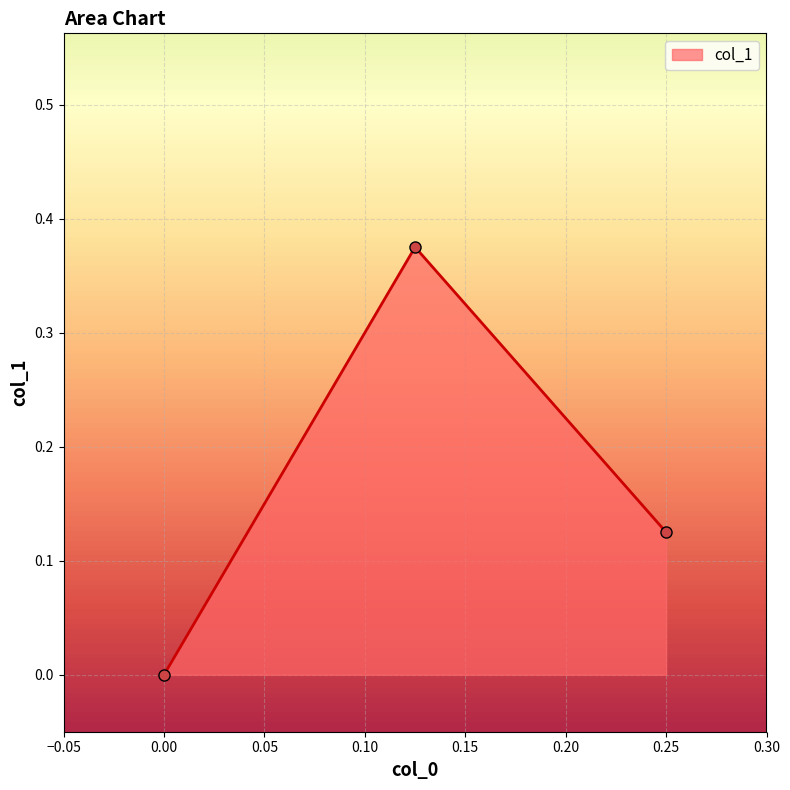

Rank the categories by value from lowest to highest.

0.0, 0.25, 0.125